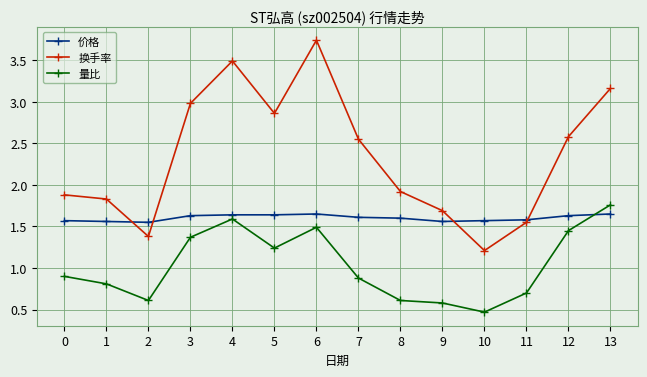

True or false: 换手率 and 量比 intersect in this chart.

False